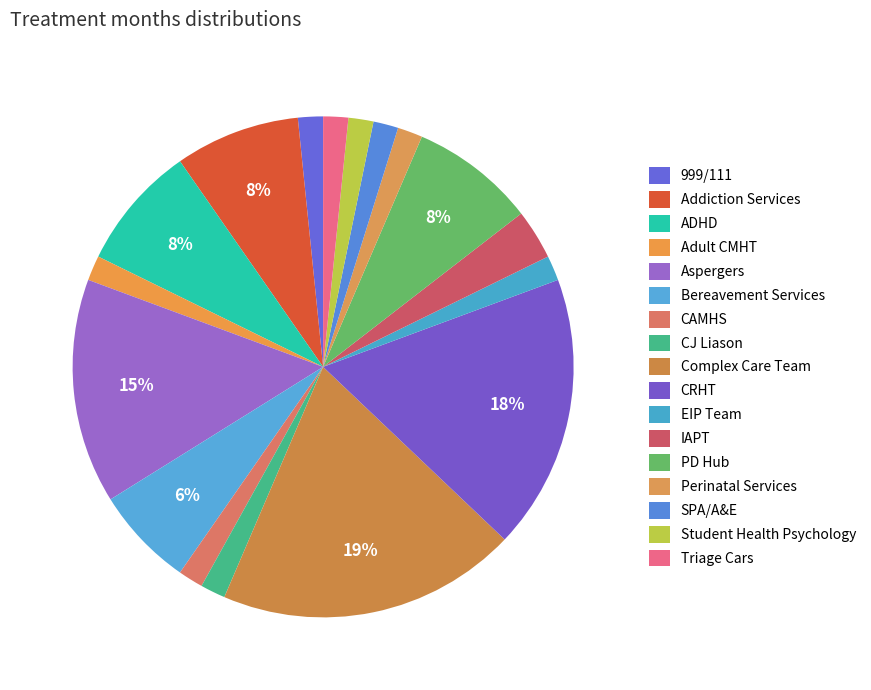

Count the number of slices in the pie.

17